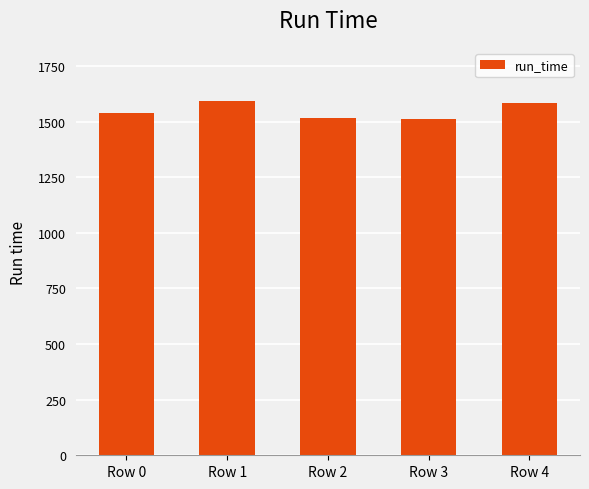

Between Row 3 and Row 1, which is larger?

Row 1